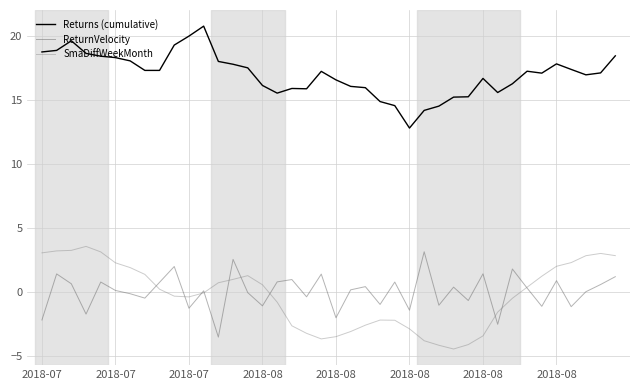

True or false: SmaDiffWeekMonth and Returns (cumulative) cross at least once.

False